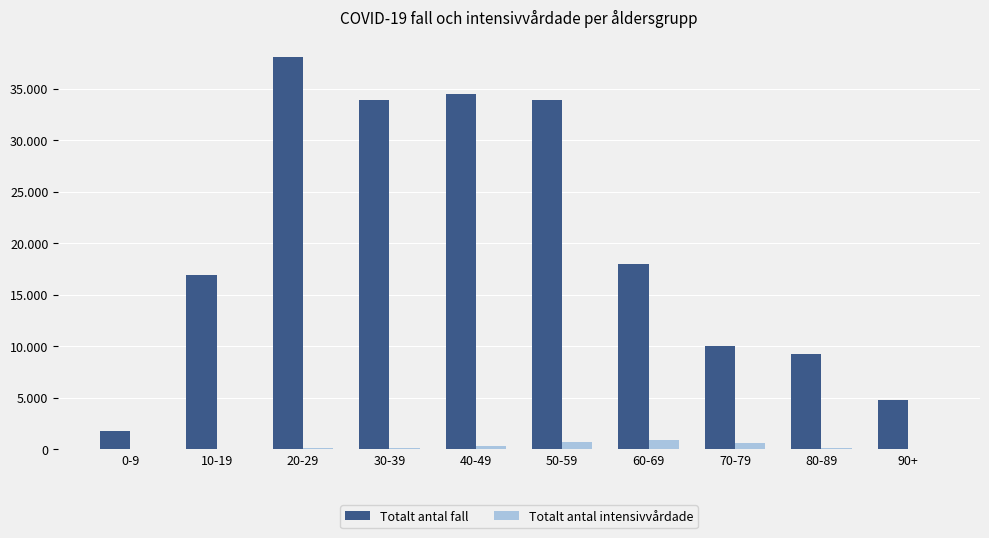

Are the bars grouped side by side (vs. stacked)?

Yes